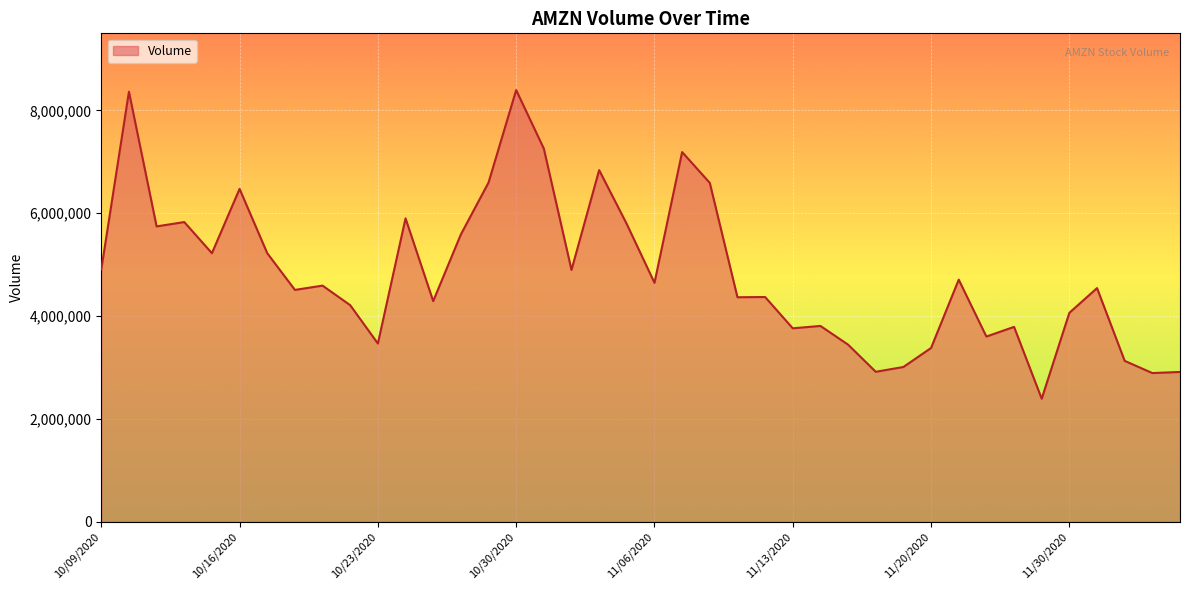

What is the minimum value shown in the chart?

2392867